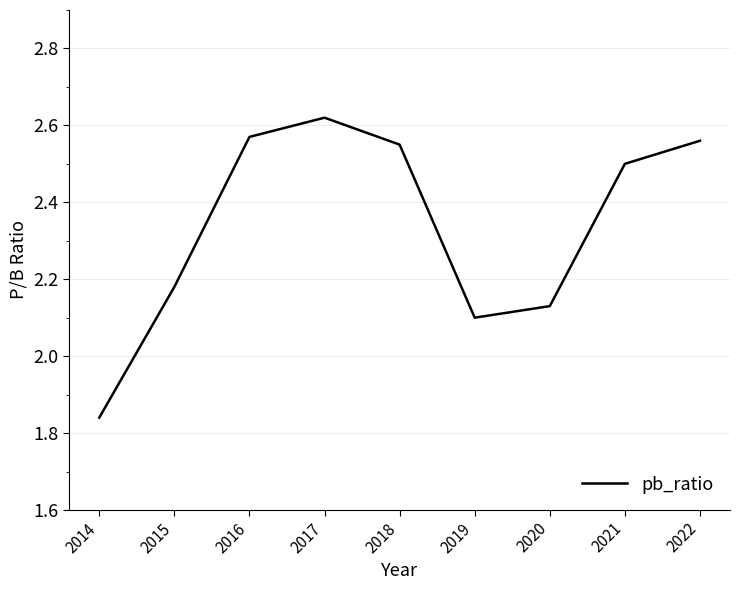

What is the difference between the maximum and minimum values?

0.8